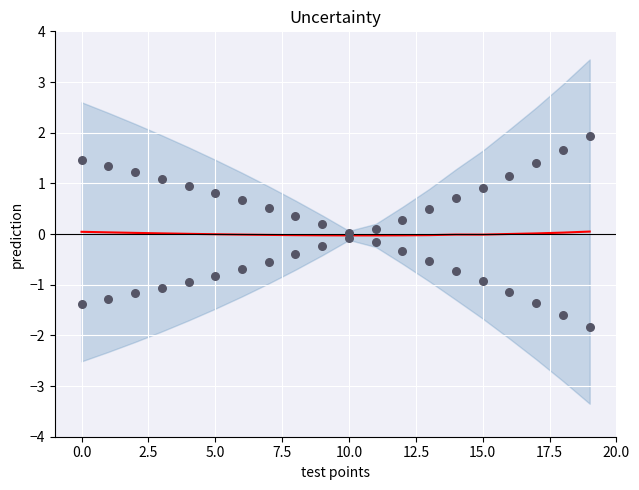

At how many categories does at least one series exceed 0?

20